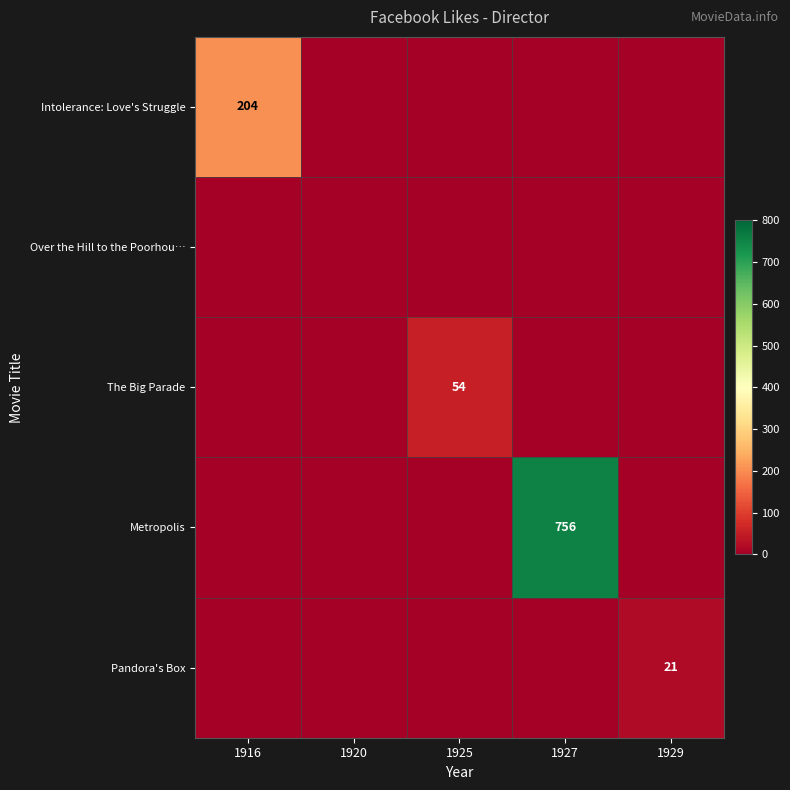

At which category is the sum across all series the highest?

1927